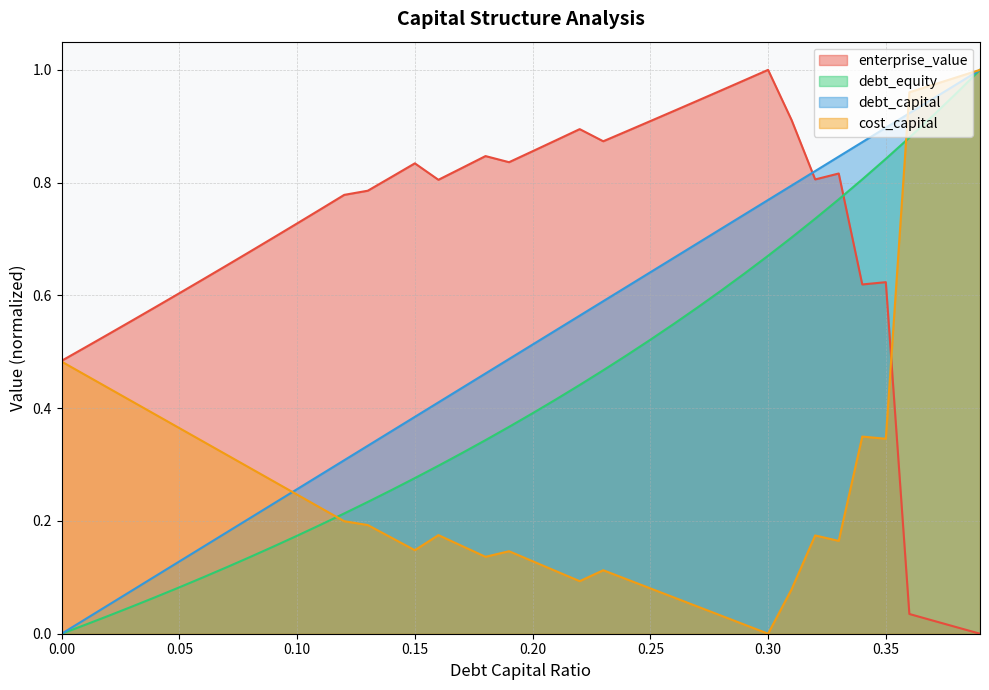

What are all the series names shown in the legend?

enterprise_value, debt_equity, debt_capital, cost_capital